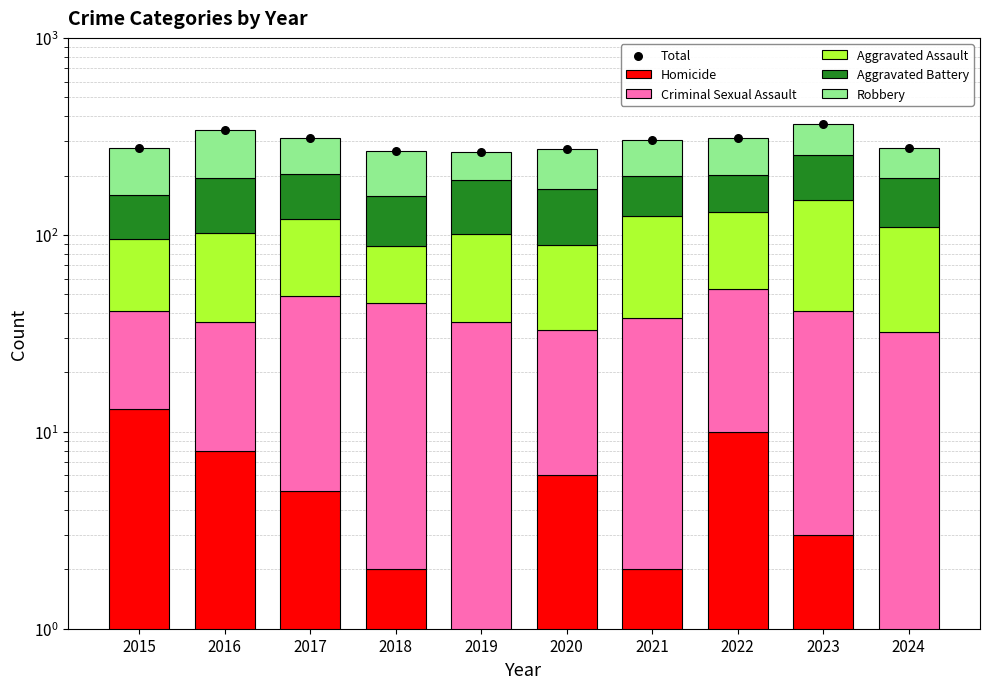

Which series contains the lowest Y value?

Homicide